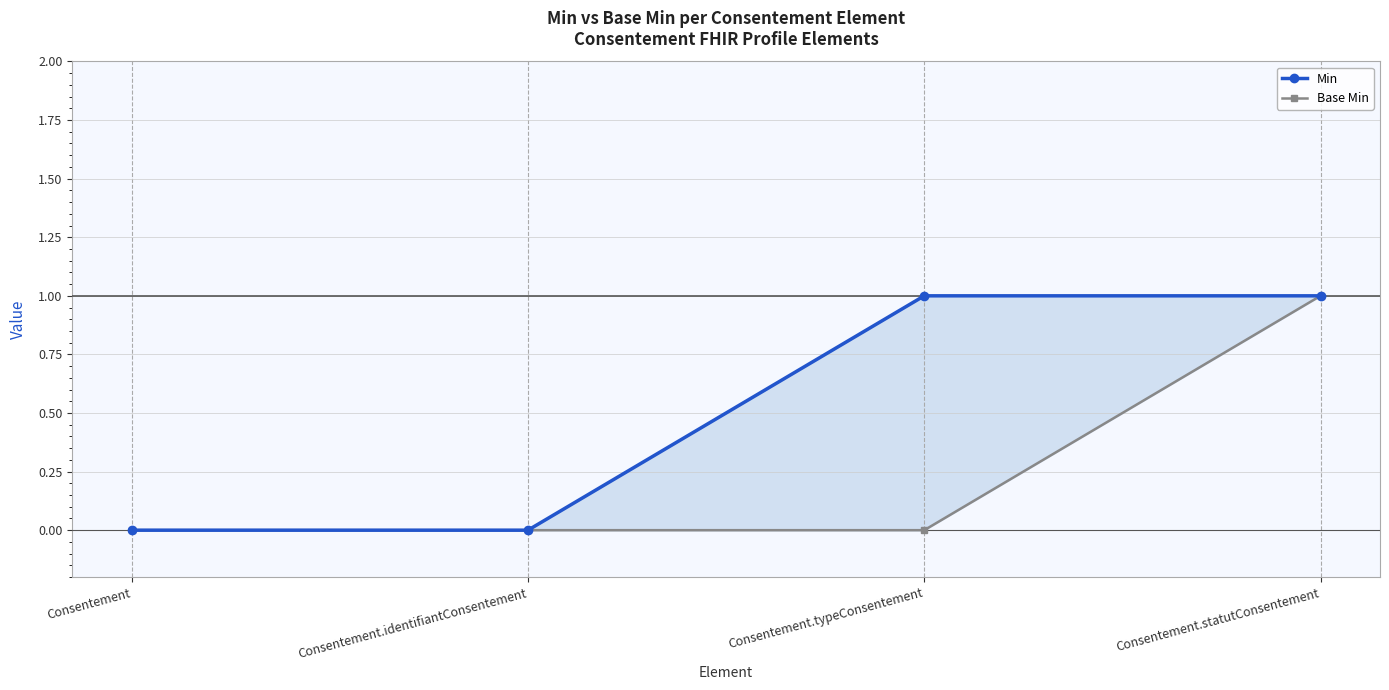

What are all the series names shown in the legend?

Min, Base Min